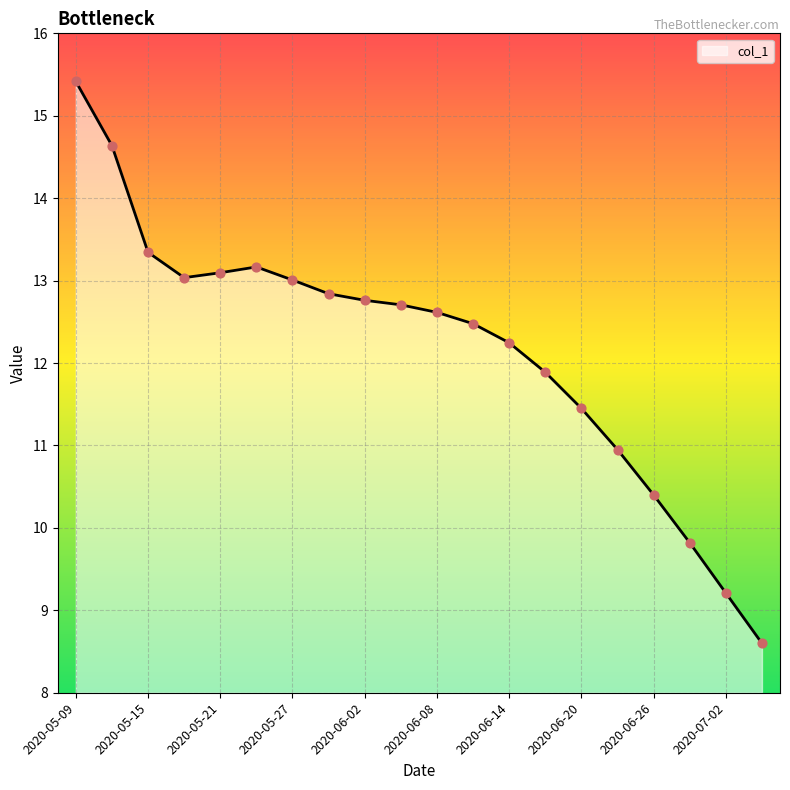

What is the greatest value displayed?

15.4